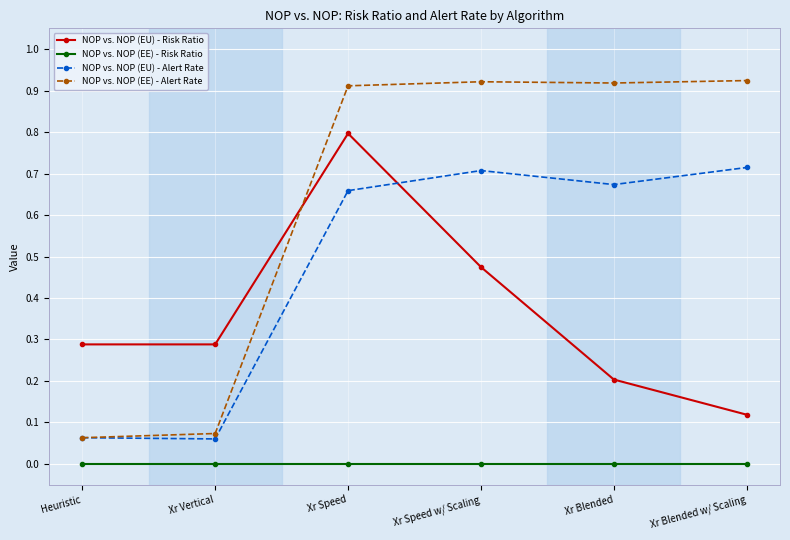

What is the label of the 3rd point from the right?

Xr Speed w/ Scaling